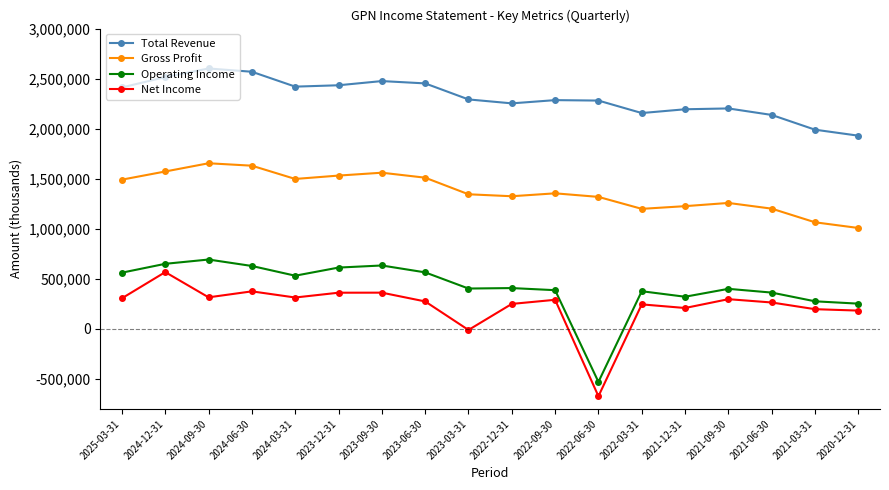

At which label is Net Income closest to -52900?

2023-03-31